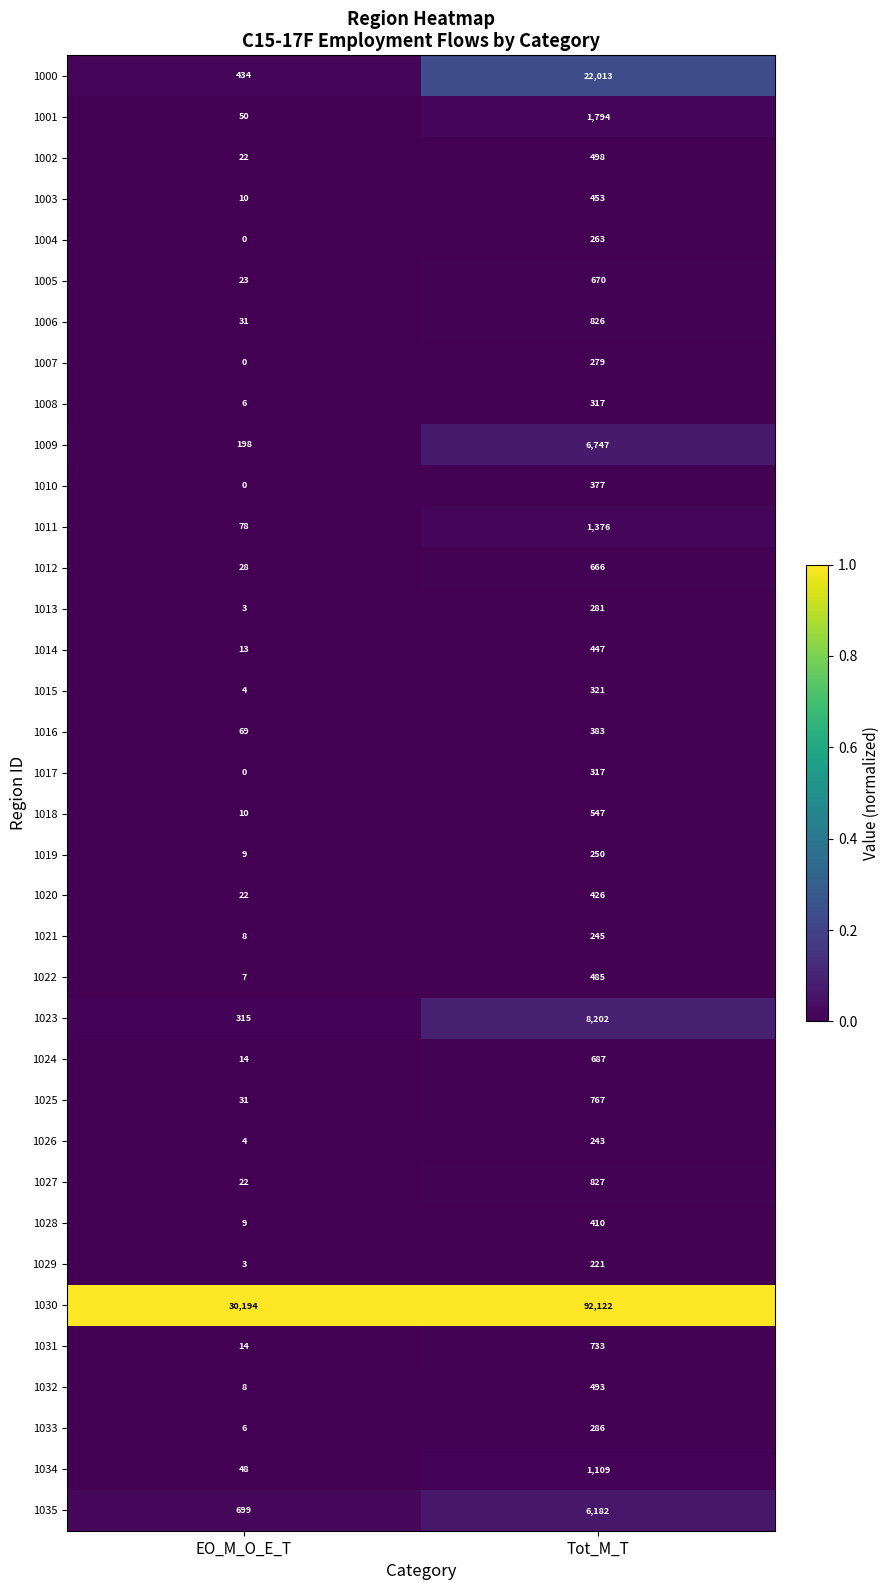

How many data points does each series have?

2